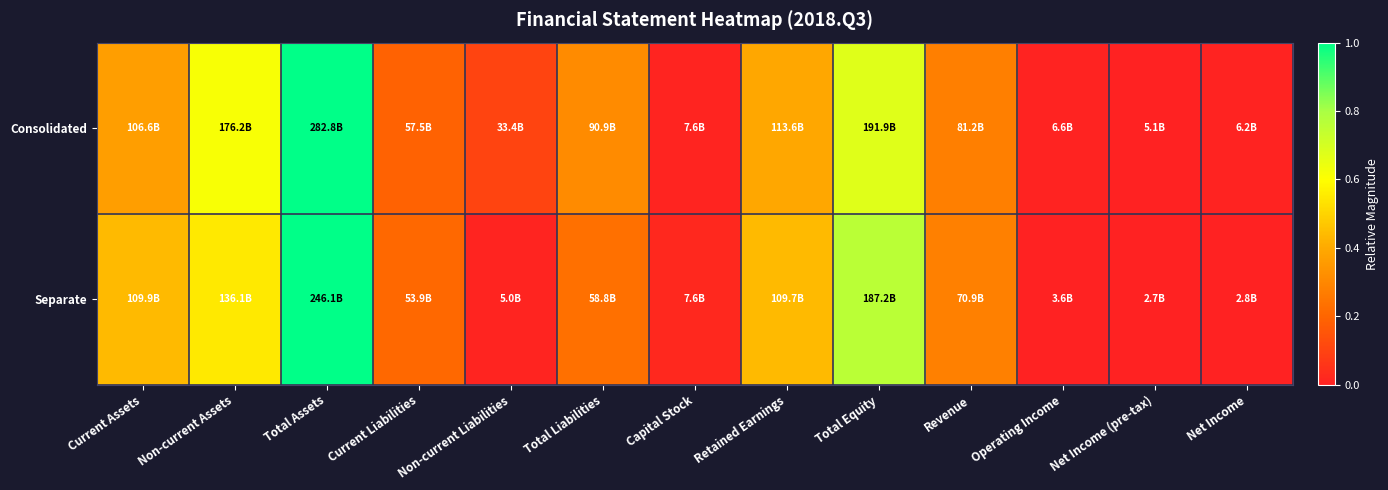

Which has a higher value, Current Assets or Net Income?

Current Assets